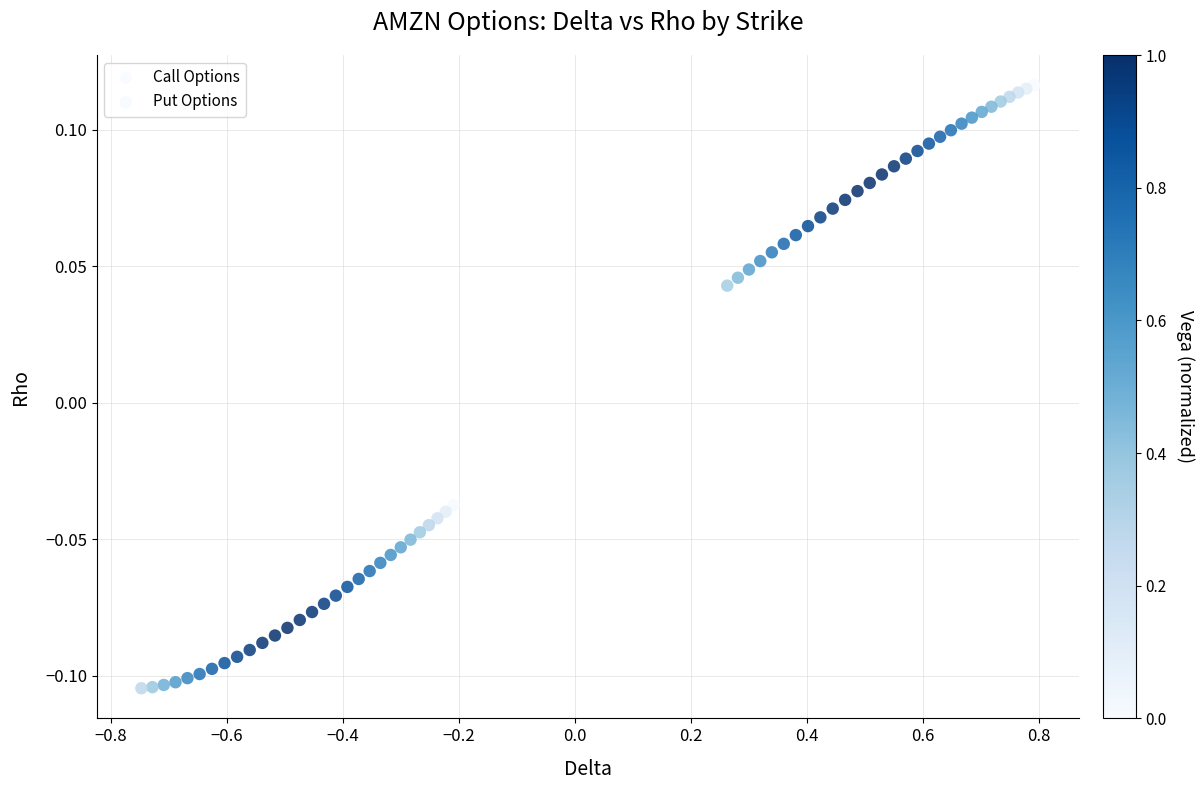

Which series reaches the maximum Y coordinate?

Call Options